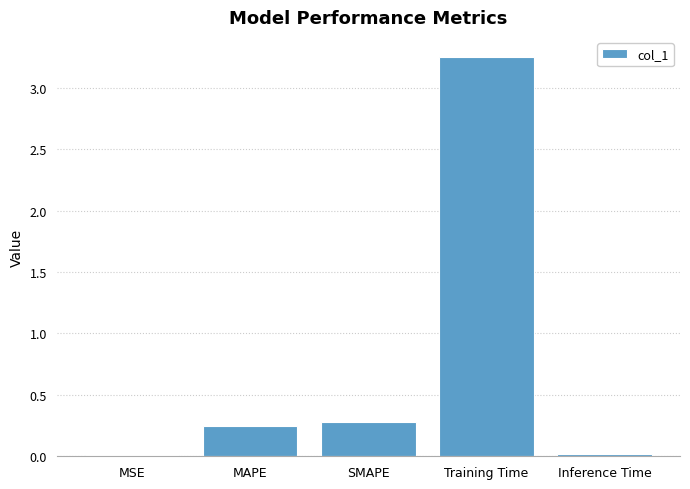

What is the sum of all values?

3.8